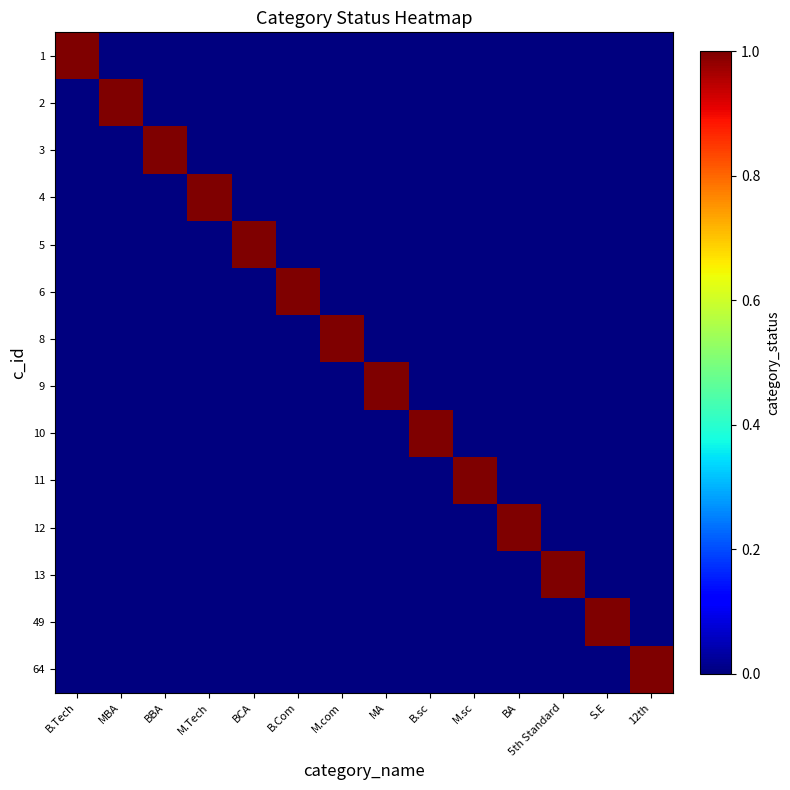

Reading right to left, transcribe all the data shown in this chart.

1: 12th=0	S.E=0	5th Standard=0	BA=0	M.sc=0	B.sc=0	MA=0	M.com=0	B.Com=0	BCA=0	M.Tech=0	BBA=0	MBA=0	B.Tech=1
2: 12th=0	S.E=0	5th Standard=0	BA=0	M.sc=0	B.sc=0	MA=0	M.com=0	B.Com=0	BCA=0	M.Tech=0	BBA=0	MBA=1	B.Tech=0
3: 12th=0	S.E=0	5th Standard=0	BA=0	M.sc=0	B.sc=0	MA=0	M.com=0	B.Com=0	BCA=0	M.Tech=0	BBA=1	MBA=0	B.Tech=0
4: 12th=0	S.E=0	5th Standard=0	BA=0	M.sc=0	B.sc=0	MA=0	M.com=0	B.Com=0	BCA=0	M.Tech=1	BBA=0	MBA=0	B.Tech=0
5: 12th=0	S.E=0	5th Standard=0	BA=0	M.sc=0	B.sc=0	MA=0	M.com=0	B.Com=0	BCA=1	M.Tech=0	BBA=0	MBA=0	B.Tech=0
6: 12th=0	S.E=0	5th Standard=0	BA=0	M.sc=0	B.sc=0	MA=0	M.com=0	B.Com=1	BCA=0	M.Tech=0	BBA=0	MBA=0	B.Tech=0
8: 12th=0	S.E=0	5th Standard=0	BA=0	M.sc=0	B.sc=0	MA=0	M.com=1	B.Com=0	BCA=0	M.Tech=0	BBA=0	MBA=0	B.Tech=0
9: 12th=0	S.E=0	5th Standard=0	BA=0	M.sc=0	B.sc=0	MA=1	M.com=0	B.Com=0	BCA=0	M.Tech=0	BBA=0	MBA=0	B.Tech=0
10: 12th=0	S.E=0	5th Standard=0	BA=0	M.sc=0	B.sc=1	MA=0	M.com=0	B.Com=0	BCA=0	M.Tech=0	BBA=0	MBA=0	B.Tech=0
11: 12th=0	S.E=0	5th Standard=0	BA=0	M.sc=1	B.sc=0	MA=0	M.com=0	B.Com=0	BCA=0	M.Tech=0	BBA=0	MBA=0	B.Tech=0
12: 12th=0	S.E=0	5th Standard=0	BA=1	M.sc=0	B.sc=0	MA=0	M.com=0	B.Com=0	BCA=0	M.Tech=0	BBA=0	MBA=0	B.Tech=0
13: 12th=0	S.E=0	5th Standard=1	BA=0	M.sc=0	B.sc=0	MA=0	M.com=0	B.Com=0	BCA=0	M.Tech=0	BBA=0	MBA=0	B.Tech=0
49: 12th=0	S.E=1	5th Standard=0	BA=0	M.sc=0	B.sc=0	MA=0	M.com=0	B.Com=0	BCA=0	M.Tech=0	BBA=0	MBA=0	B.Tech=0
64: 12th=1	S.E=0	5th Standard=0	BA=0	M.sc=0	B.sc=0	MA=0	M.com=0	B.Com=0	BCA=0	M.Tech=0	BBA=0	MBA=0	B.Tech=0